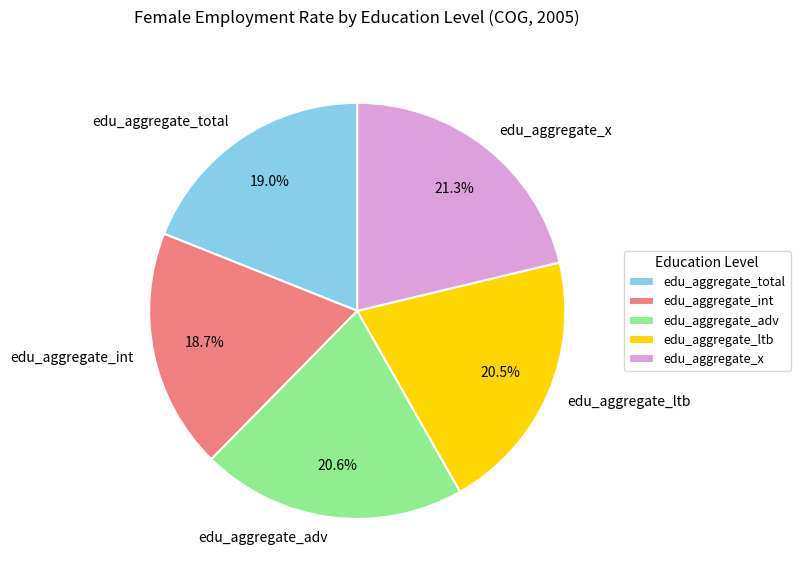

What percentage is NOT represented by edu_aggregate_x?

78.7%